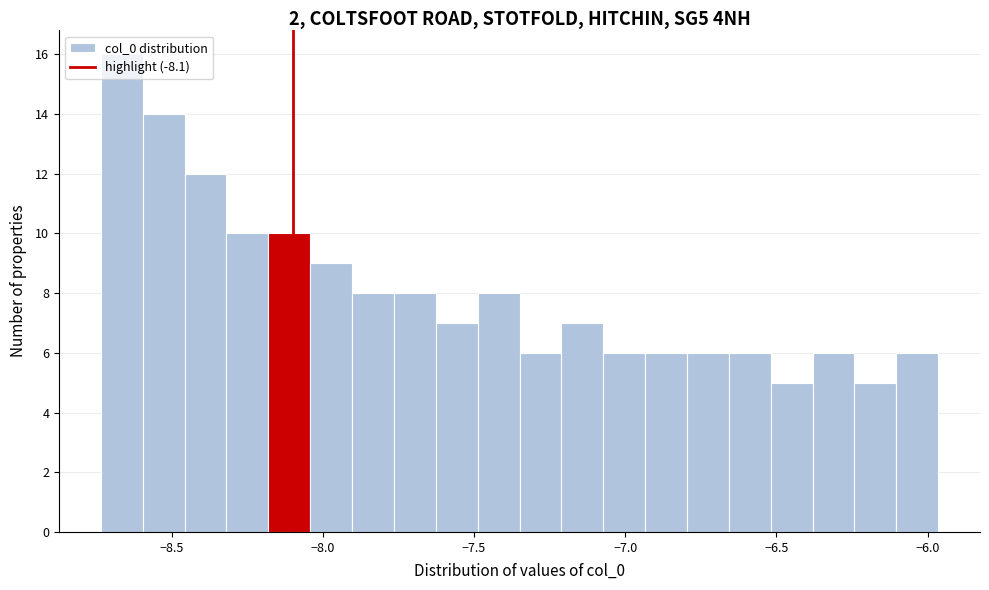

Around what value on the x-axis is the tallest bar? Give the approximate position of its centre, as read against the axis.

-8.65